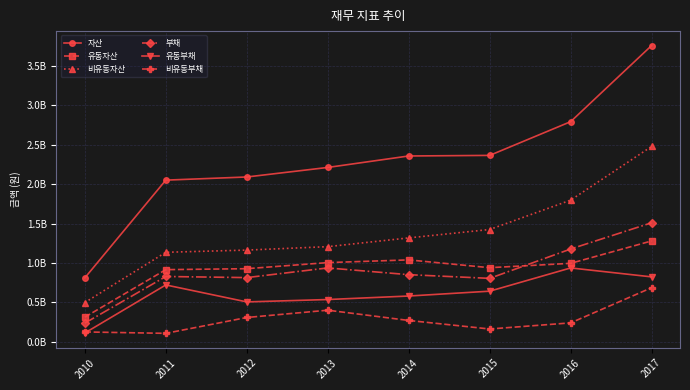

Is this an area chart (filled region under the line)?

No